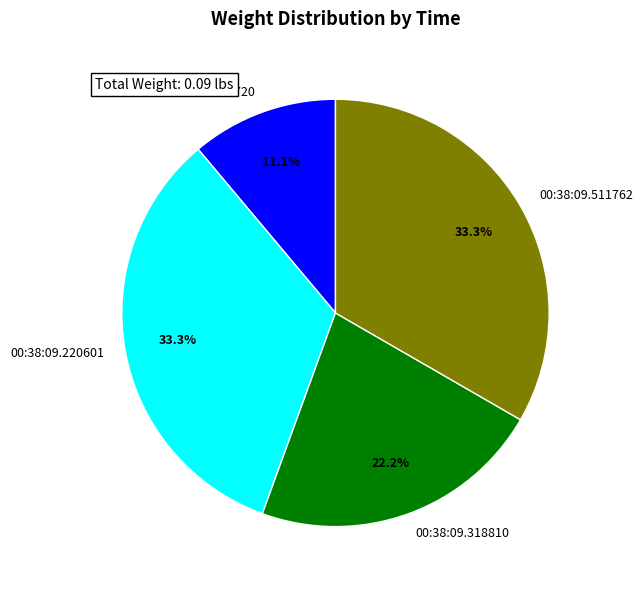

Is there a majority slice in this chart?

No